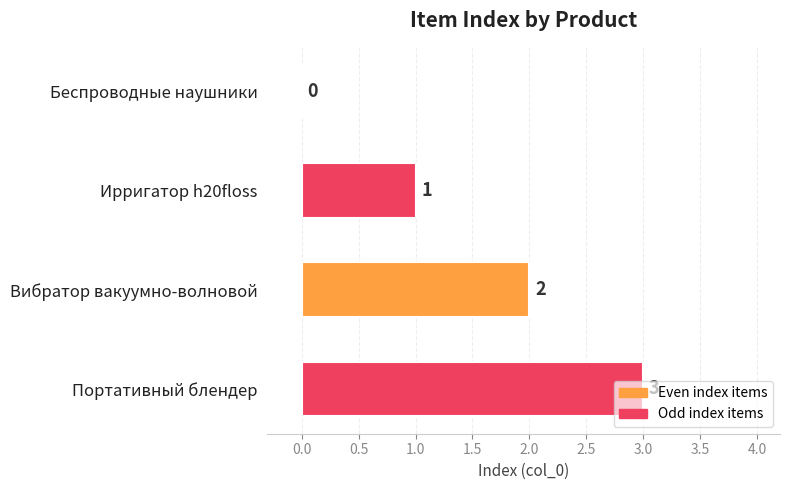

How many values are between 1 and 3?

3